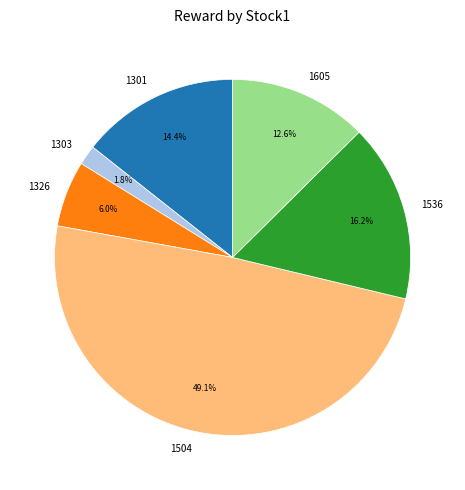

How many slices are in this pie chart?

6